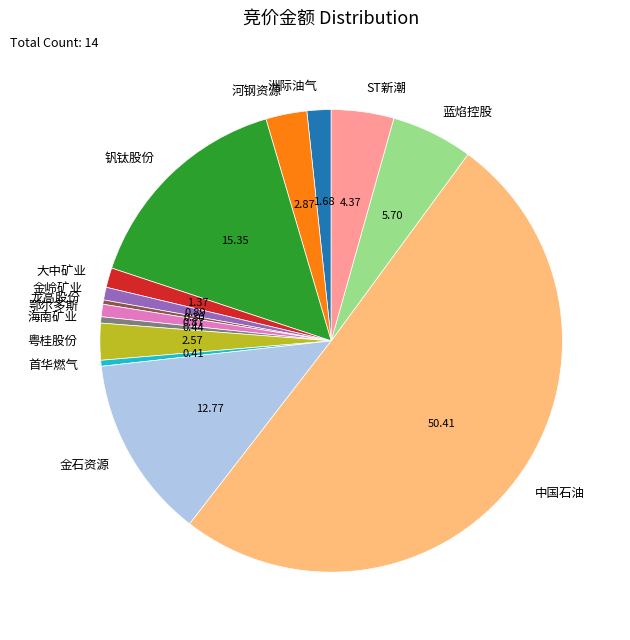

Approximately how many times larger is the value at 河钢资源 compared to ST新潮?

0.7